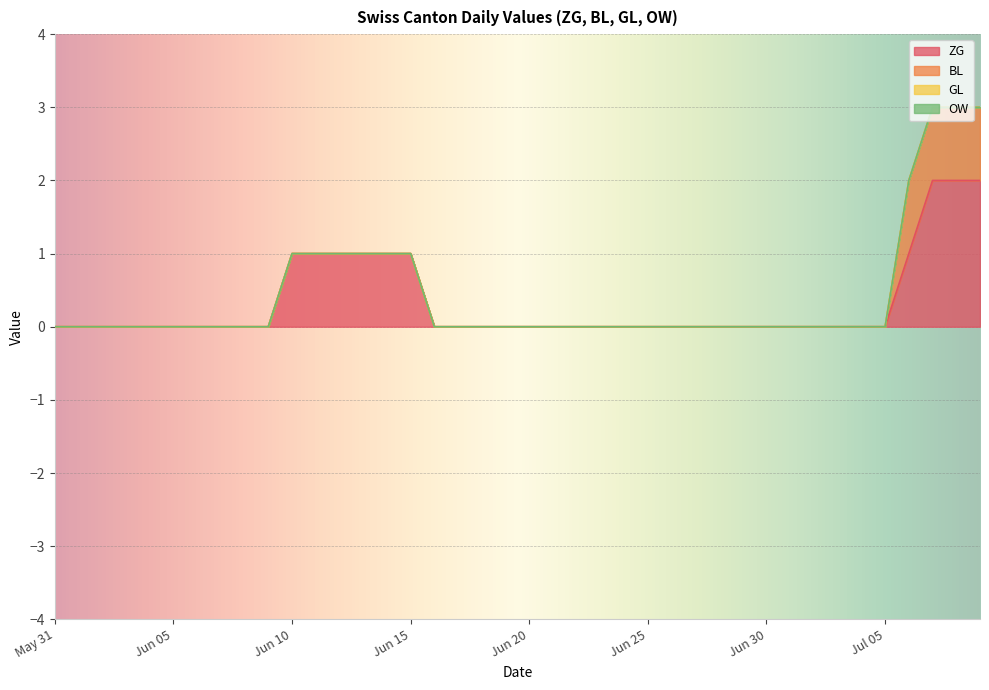

How many data points does each series have?

40